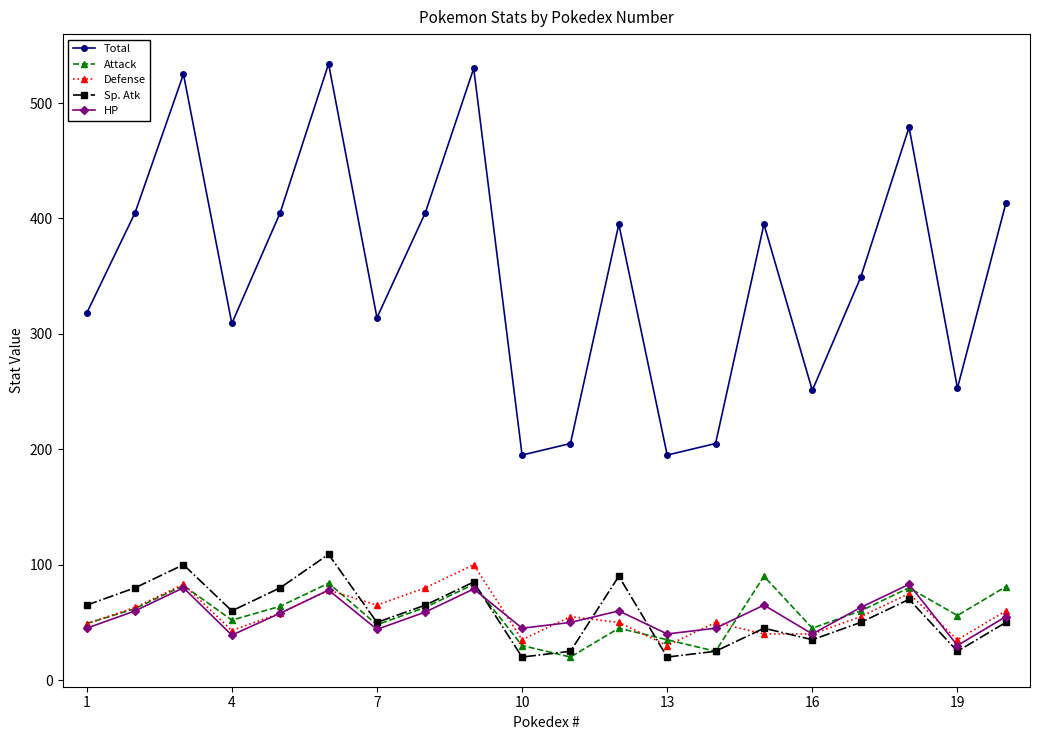

Which series has the largest range (max minus min)?

Total